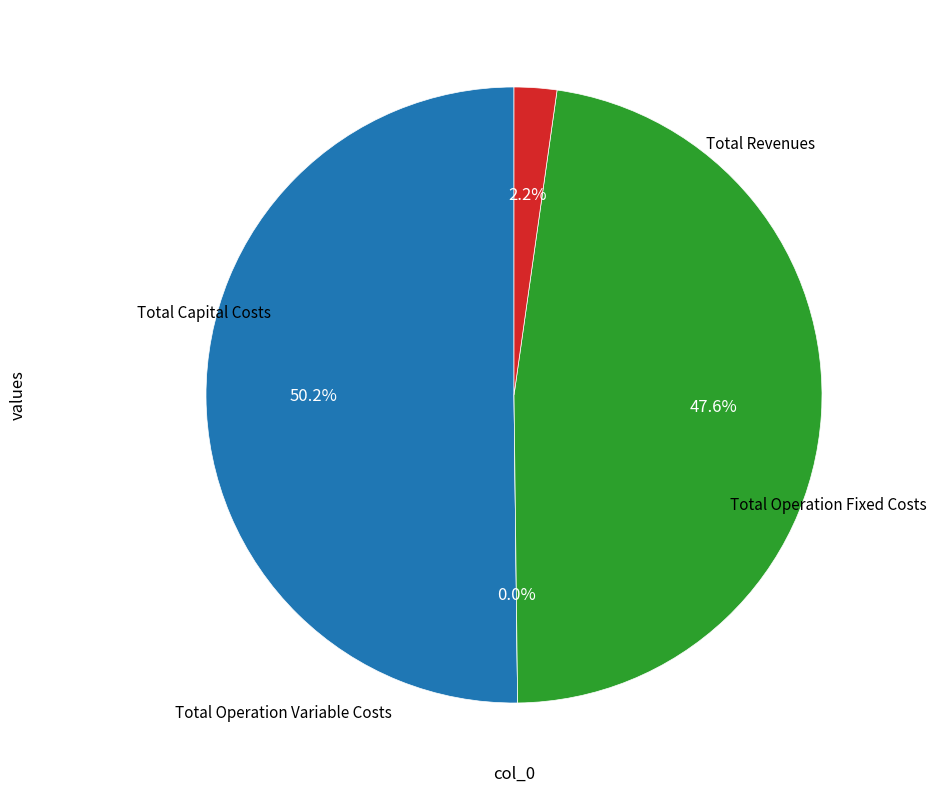

How many slices are in this pie chart?

4